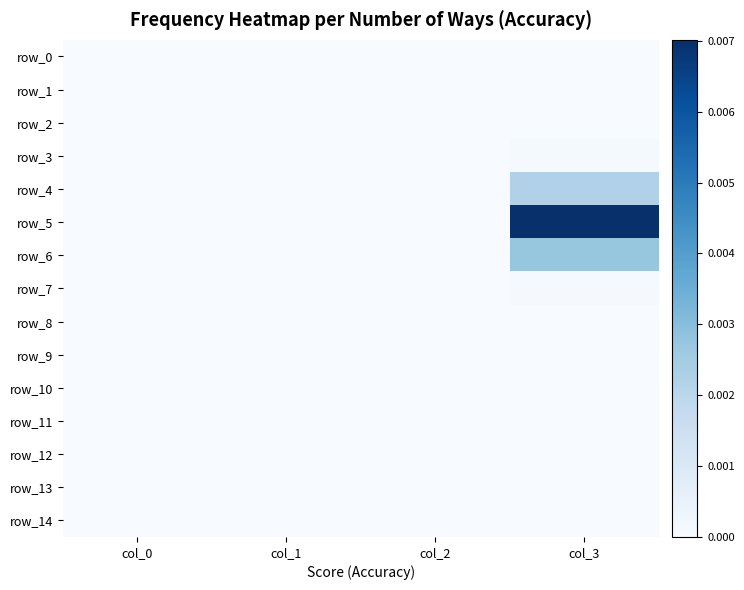

Which series changed the most between col_1 and col_3?

row_5